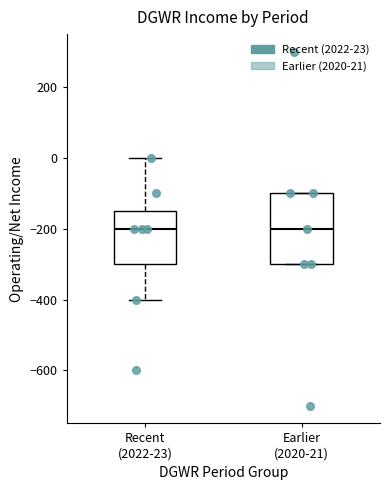

Where is the lower edge of the box for Earlier (2020-21) on the y-axis? The values are not printed on the chart, so give them approximately, as read against the axis.

-300